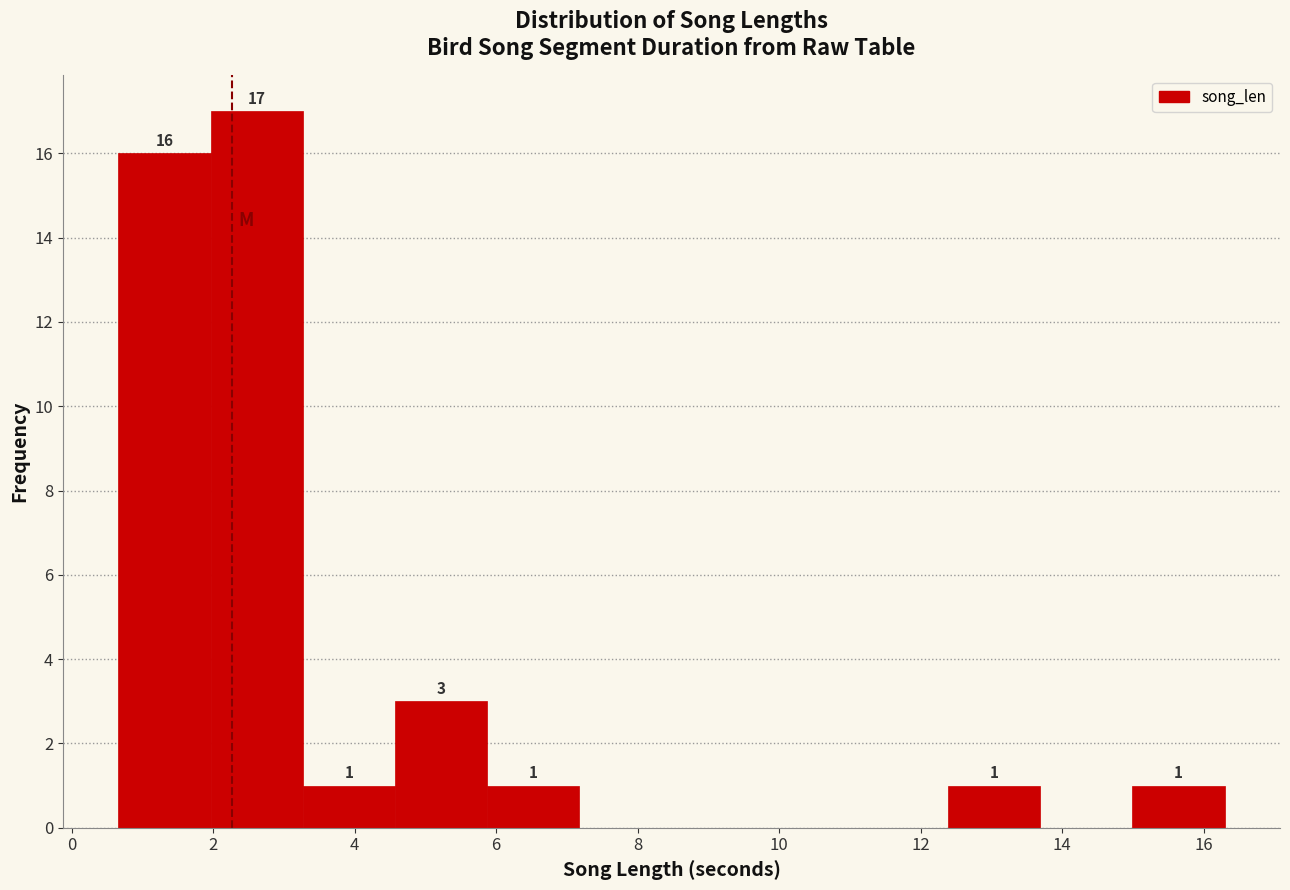

Which range on the x-axis has the tallest bar?

2.0 to 3.2